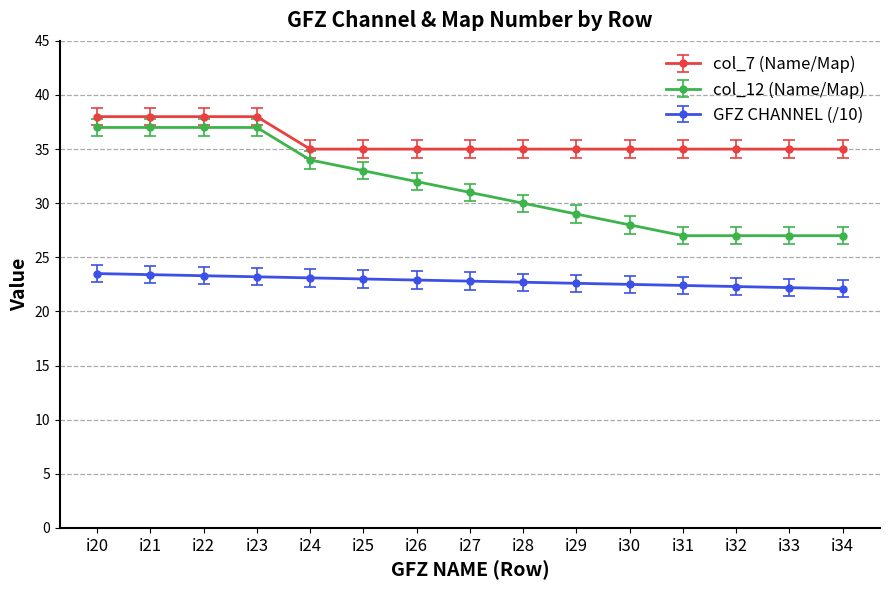

Which series has the widest spread of values?

col_12 (Name/Map)